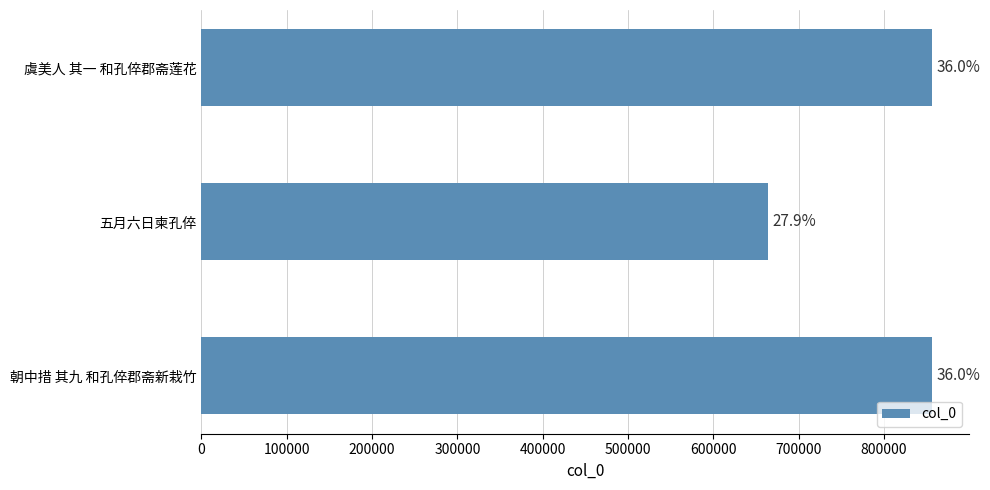

How many bars are there in total?

3